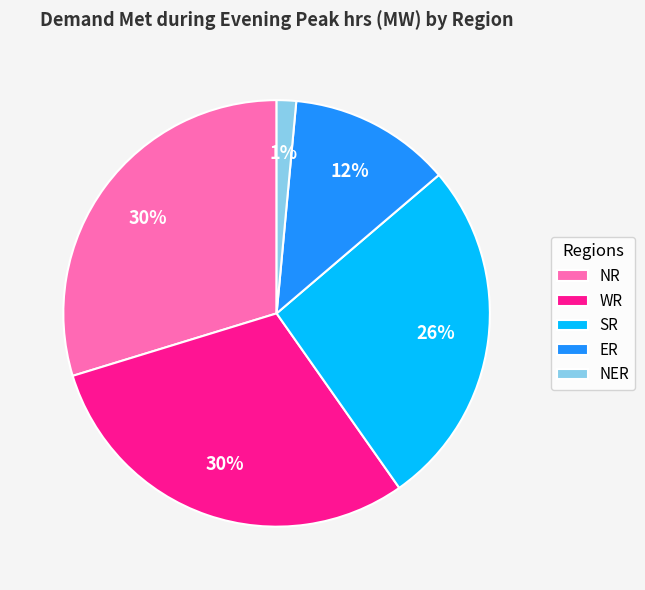

To the nearest percent, what is the average slice percentage?

20%